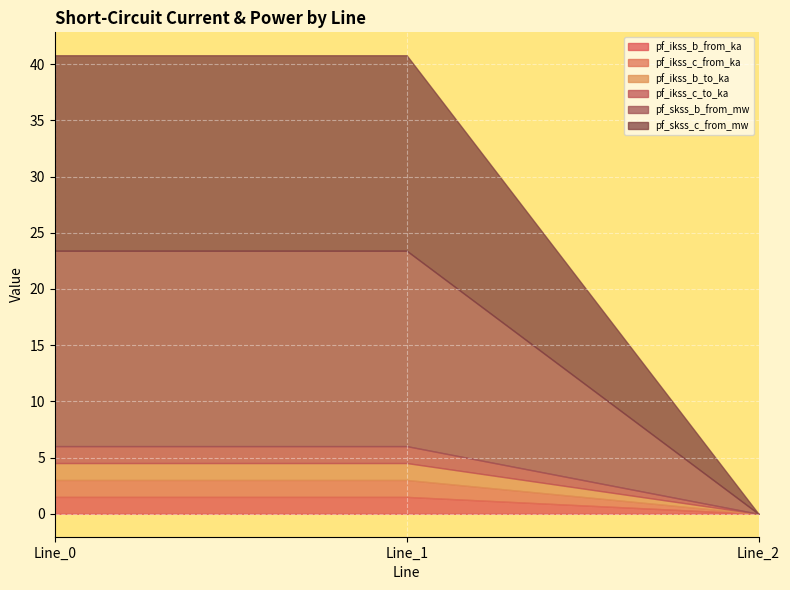

At which label is pf_skss_c_from_mw closest to 8?

Line_2